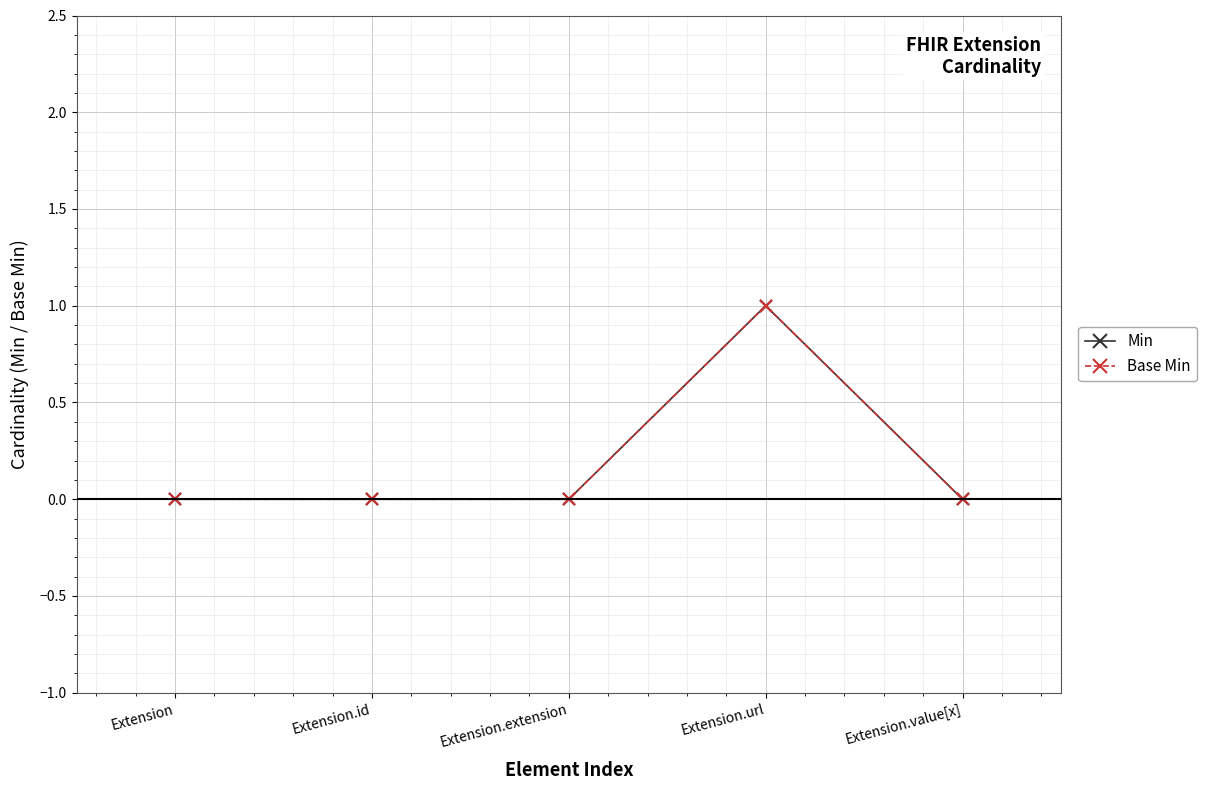

At how many categories does at least one series exceed 0?

1